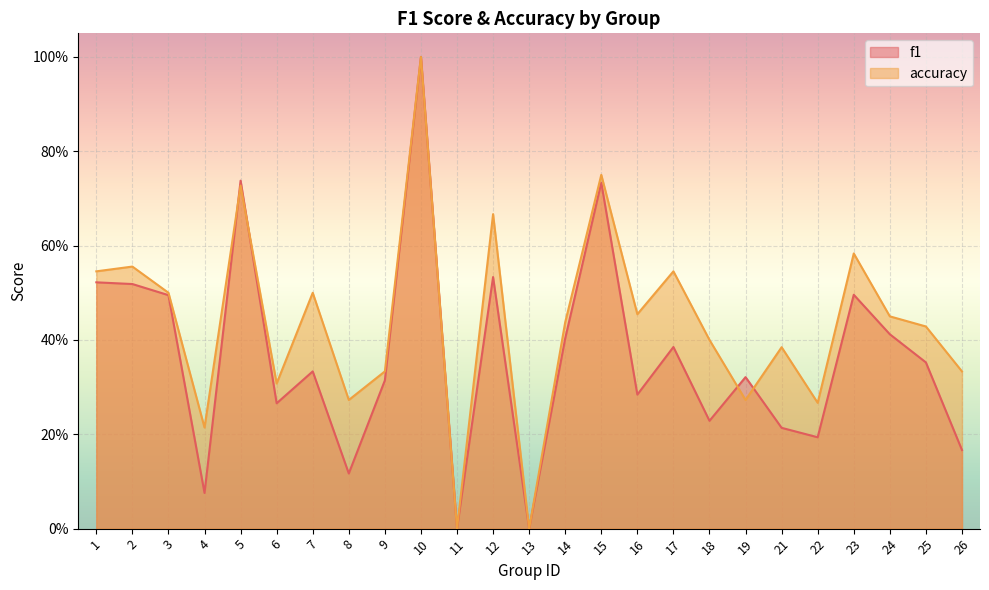

Does the chart display data point markers on the line(s)?

No